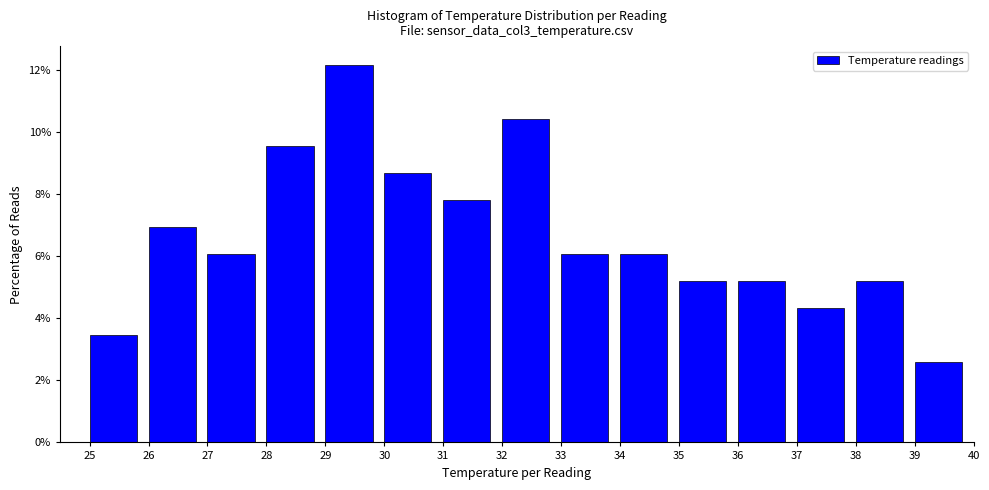

Which range on the x-axis has the tallest bar?

29 to 30